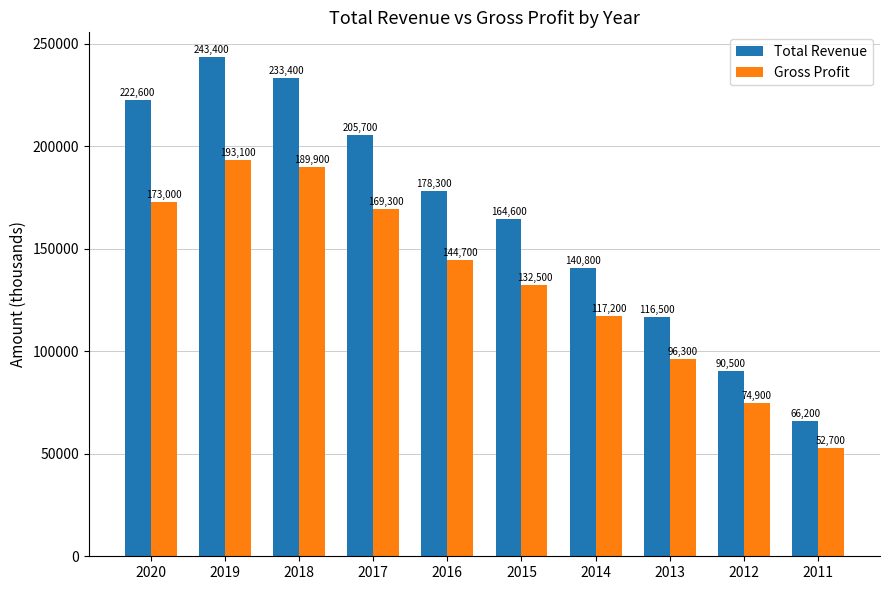

How many values in the Gross Profit series are below 144700?

5